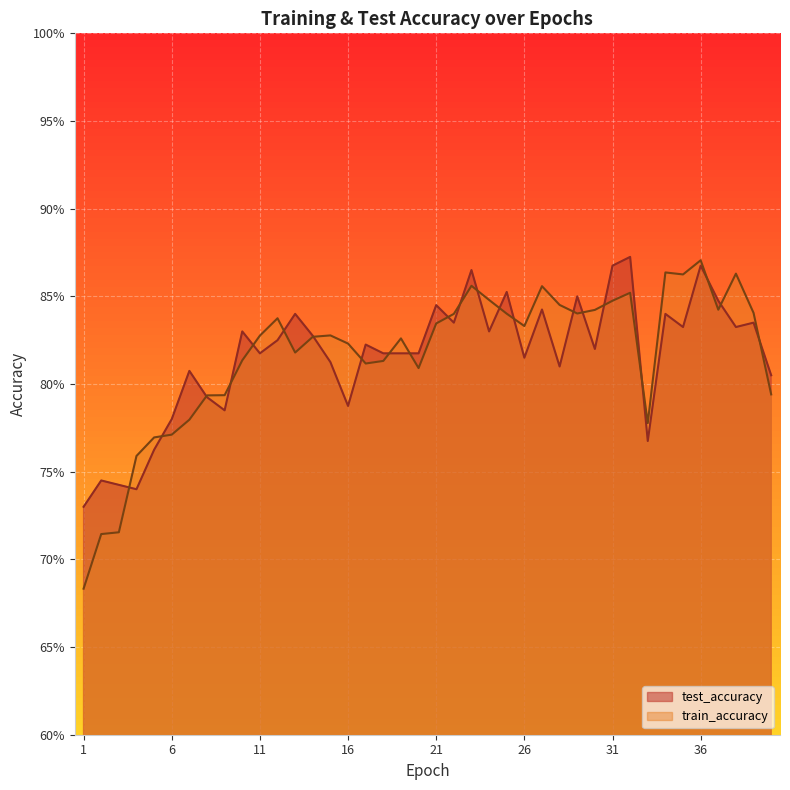

What is the difference between the maximum and minimum values in the test_accuracy series?

0.1